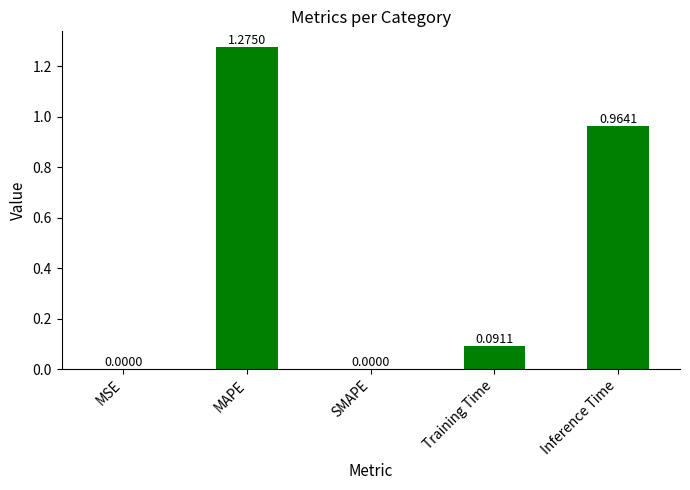

Which category has the highest value across all series?

MAPE